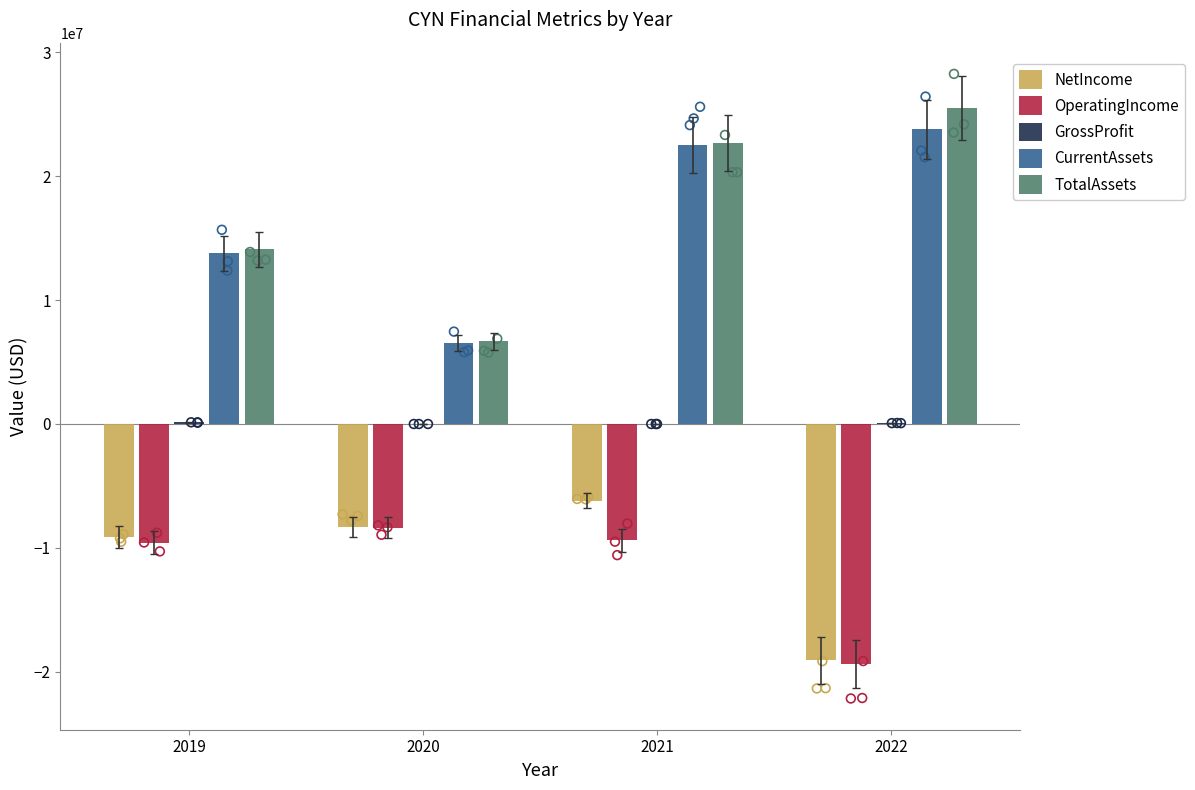

Is the value of OperatingIncome at 2022 greater than the value of GrossProfit at 2022?

No